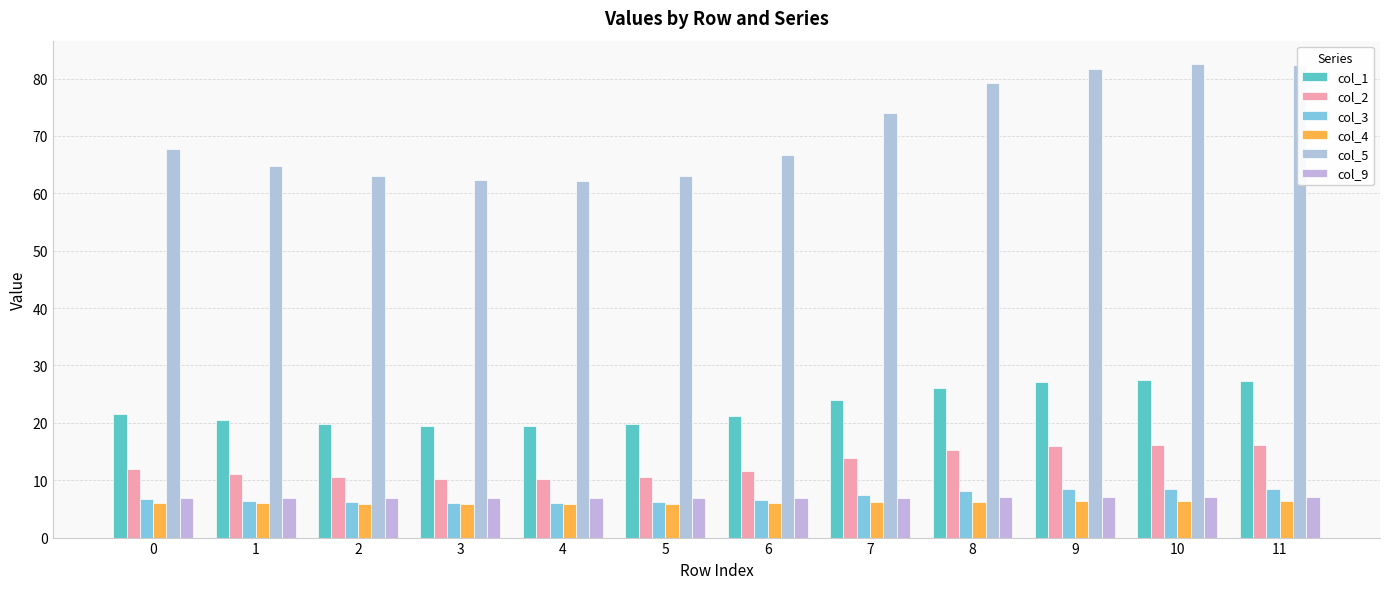

Which label corresponds to the largest value in the chart?

10